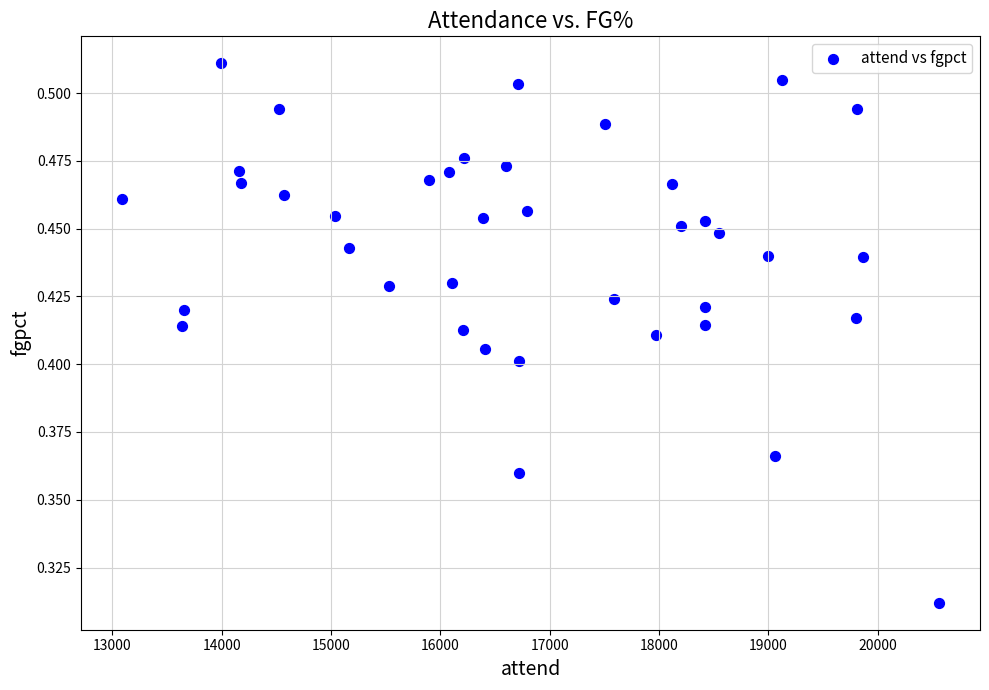

What is the range of X values (max minus min)?

7475.0